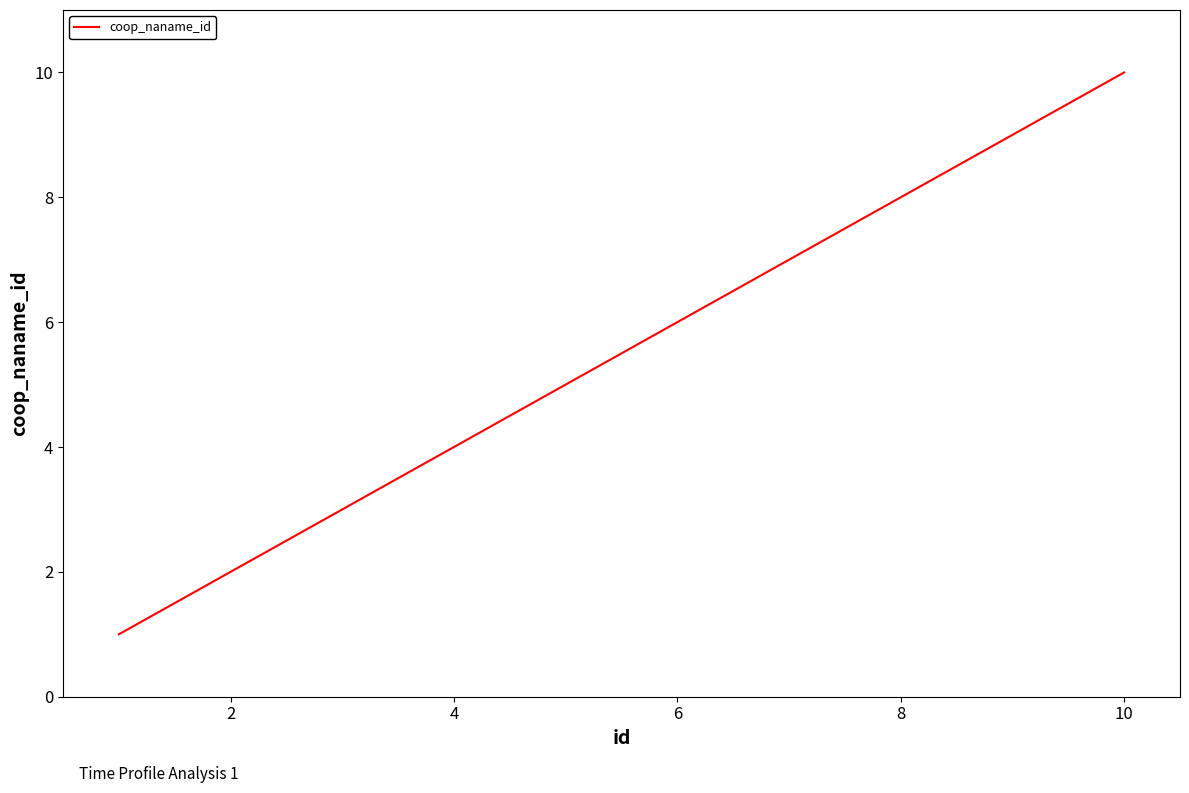

What is the difference between the maximum and minimum values?

9